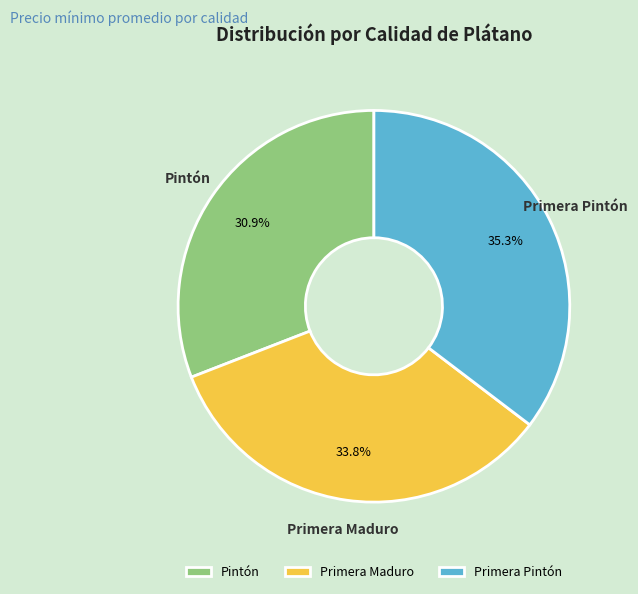

Does Primera Maduro represent more than half of the total?

No